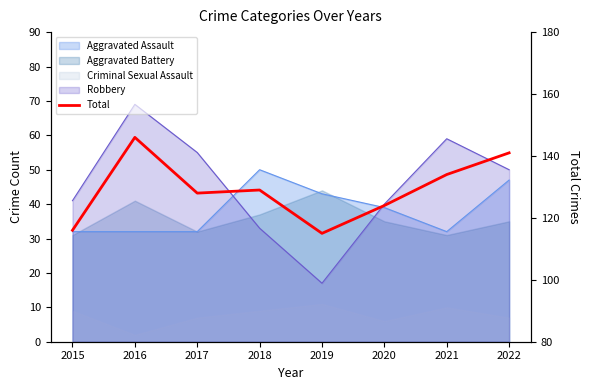

Rank the categories by value from lowest to highest.

2019, 2015, 2020, 2017, 2018, 2021, 2022, 2016